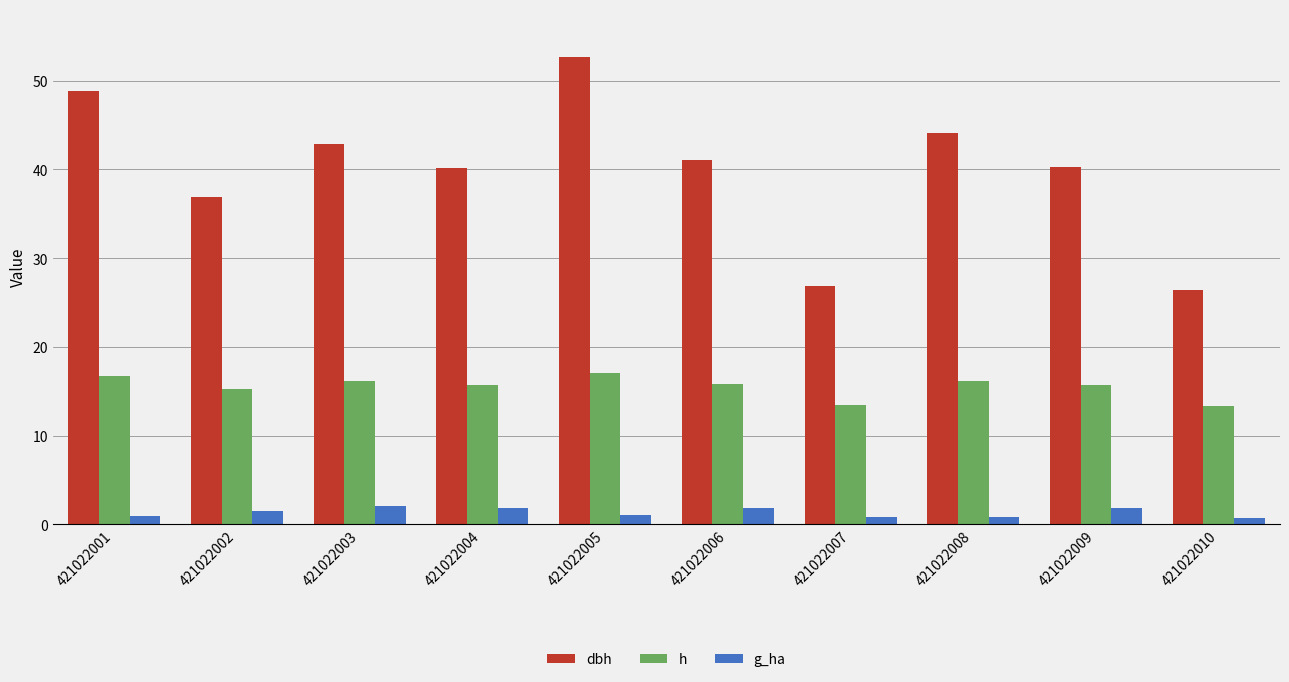

Which series has the largest total across all categories?

dbh